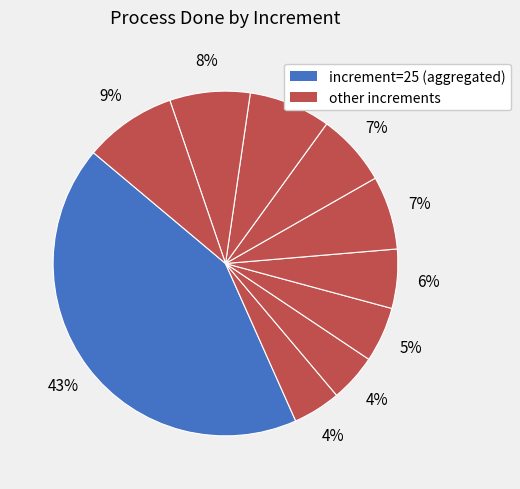

How many slices are in this pie chart?

10